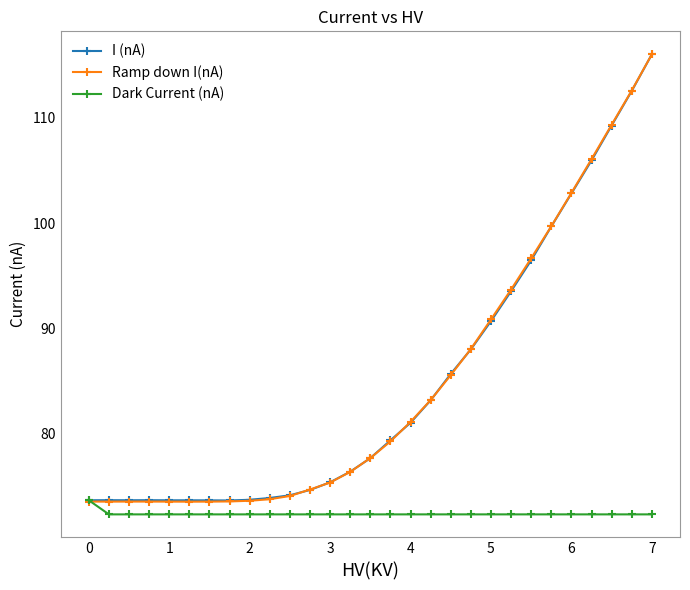

Which series has the widest spread of values?

Ramp down I(nA)